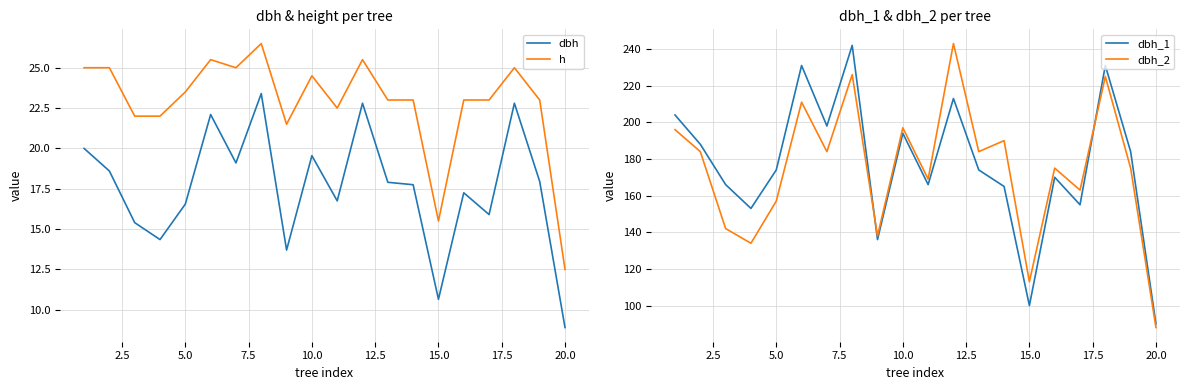

Which series has the widest spread of values?

dbh_2